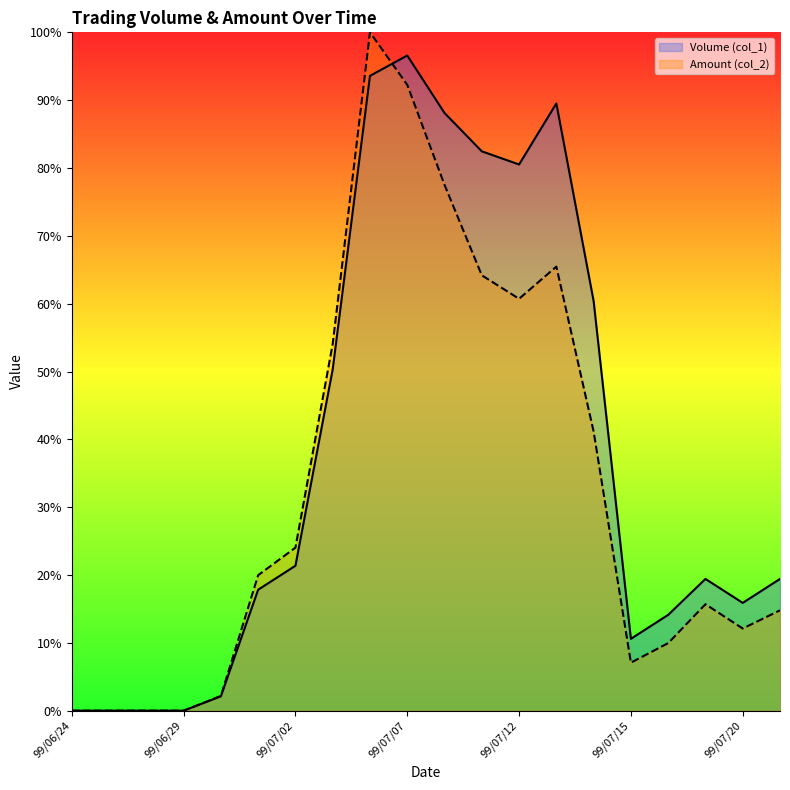

What is the difference between the highest and lowest values at 99/07/13?

24.1